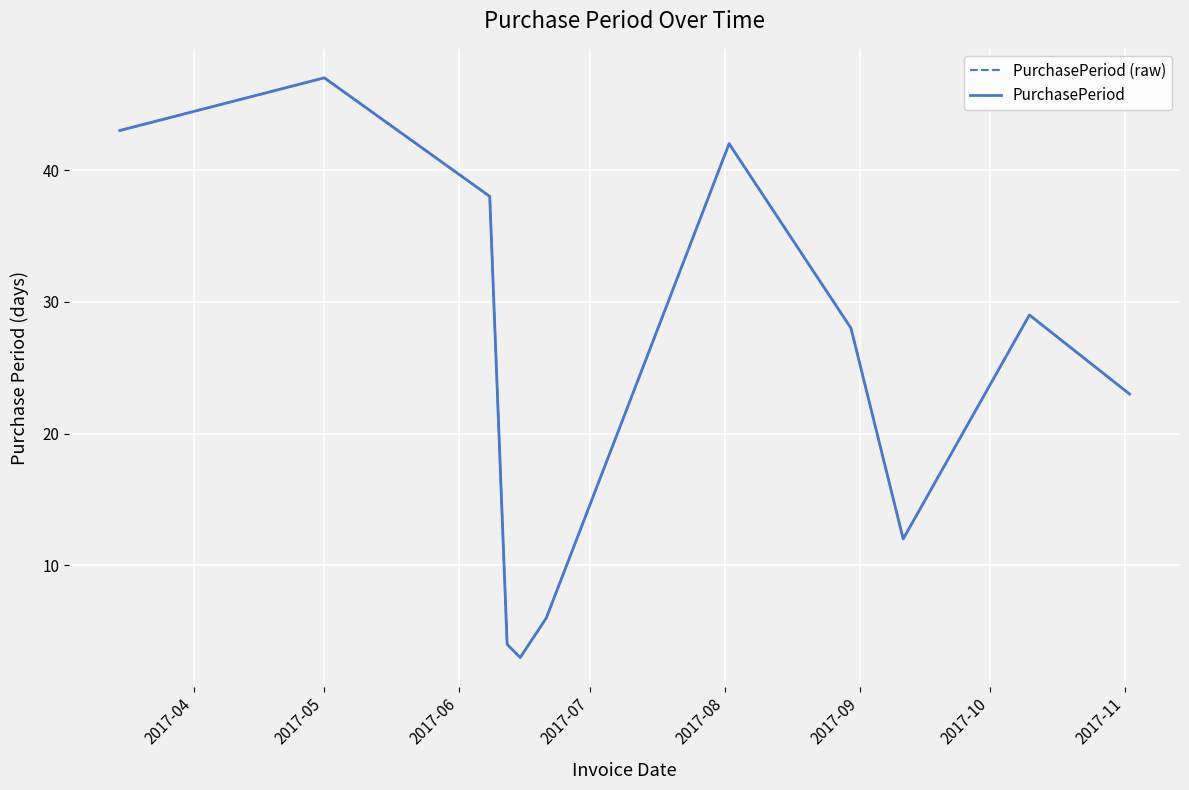

Is this an area chart (filled region under the line)?

No